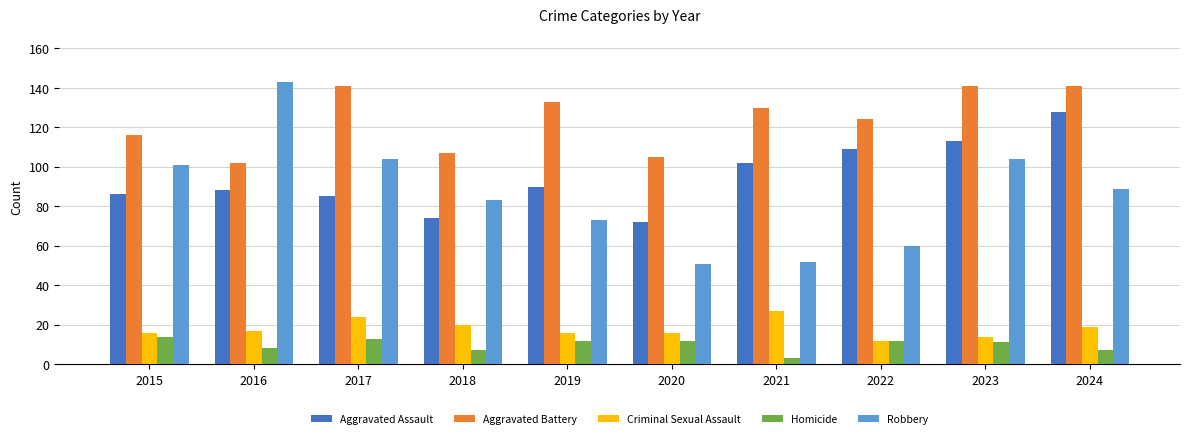

What is the total value across all series at 2019?

324